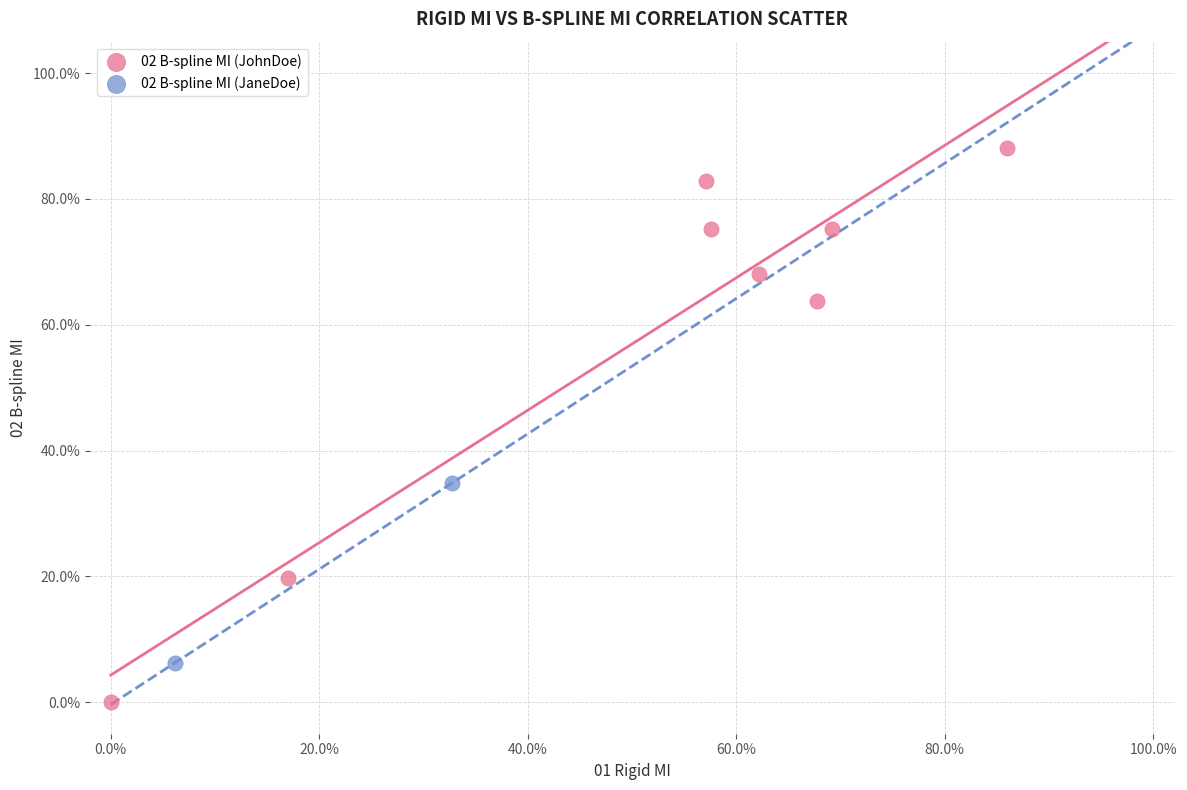

Which series has the widest spread of Y values?

02 B-spline MI (JohnDoe)